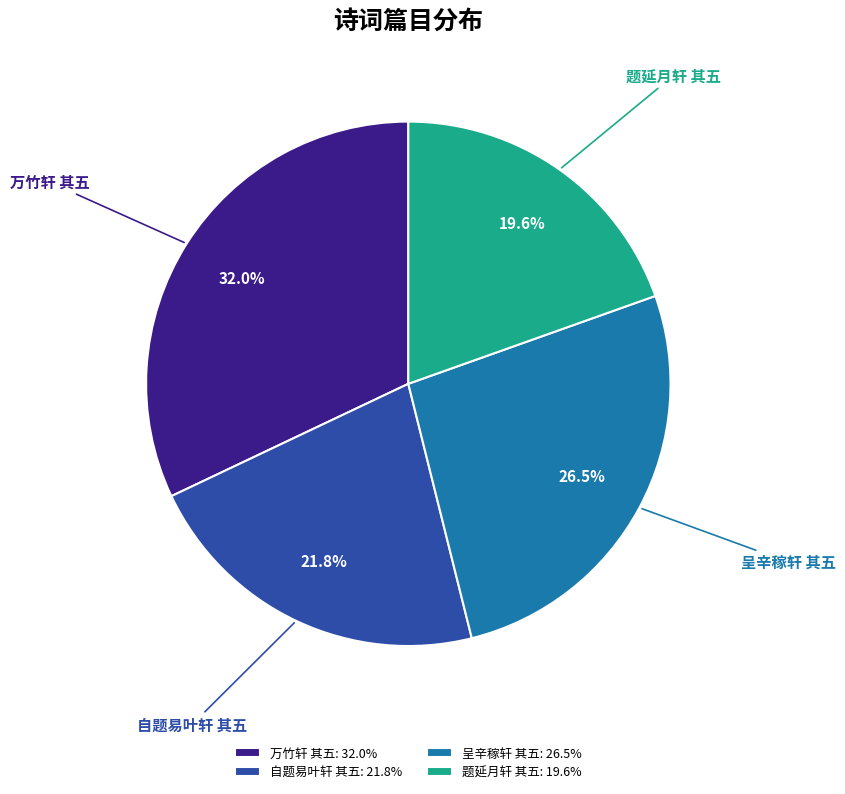

What is the largest slice in the pie chart?

万竹轩 其五